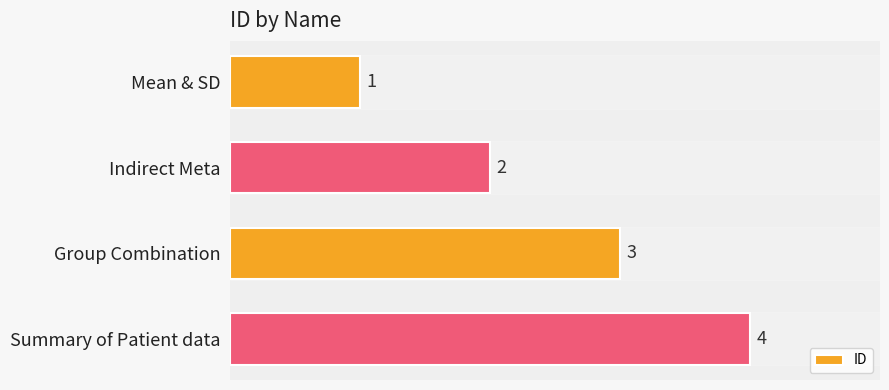

Which label corresponds to the largest value in the chart?

Summary of Patient data